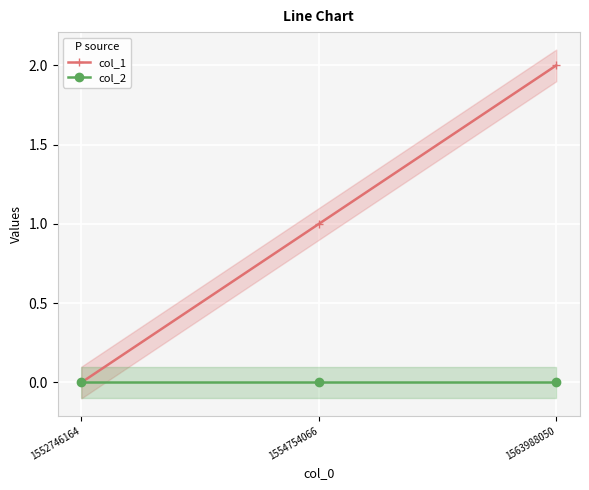

Rank the series by their average value, from lowest to highest.

col_2, col_1